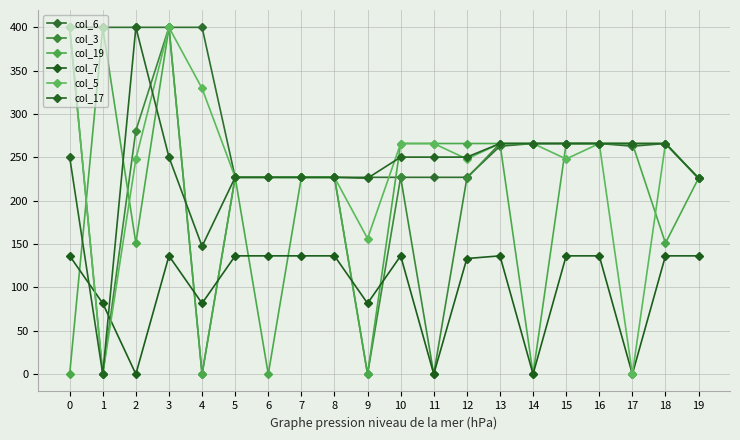

How many lines are shown in the chart?

6